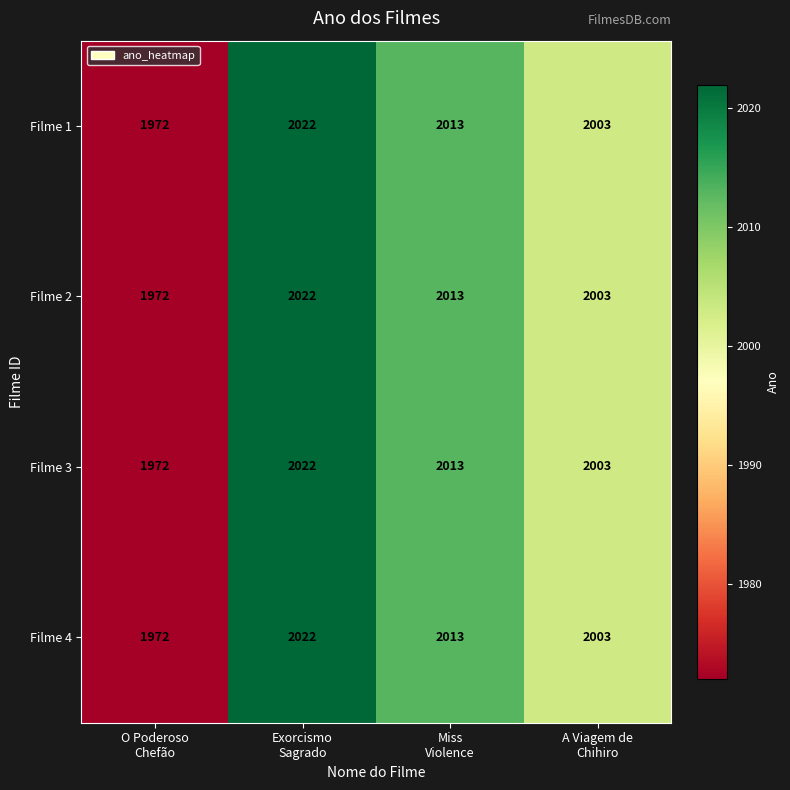

What is the difference between the maximum and minimum values in the Filme 3 series?

50